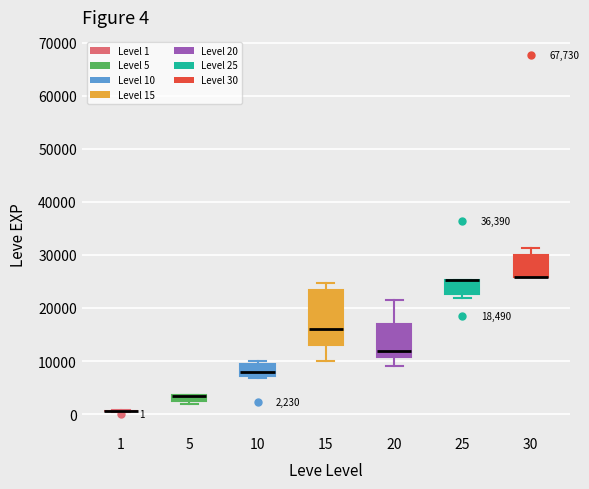

Comparing the boxes themselves (not the whiskers), which one is the tallest?

15